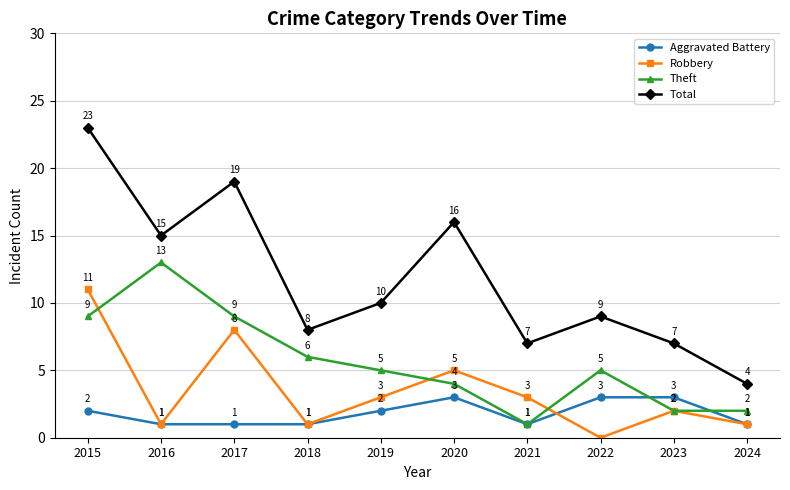

Reading left to right, what are all the values shown in this chart?

Aggravated Battery: 2	1	1	1	2	3	1	3	3	1
Robbery: 11	1	8	1	3	5	3	0	2	1
Theft: 9	13	9	6	5	4	1	5	2	2
Total: 23	15	19	8	10	16	7	9	7	4